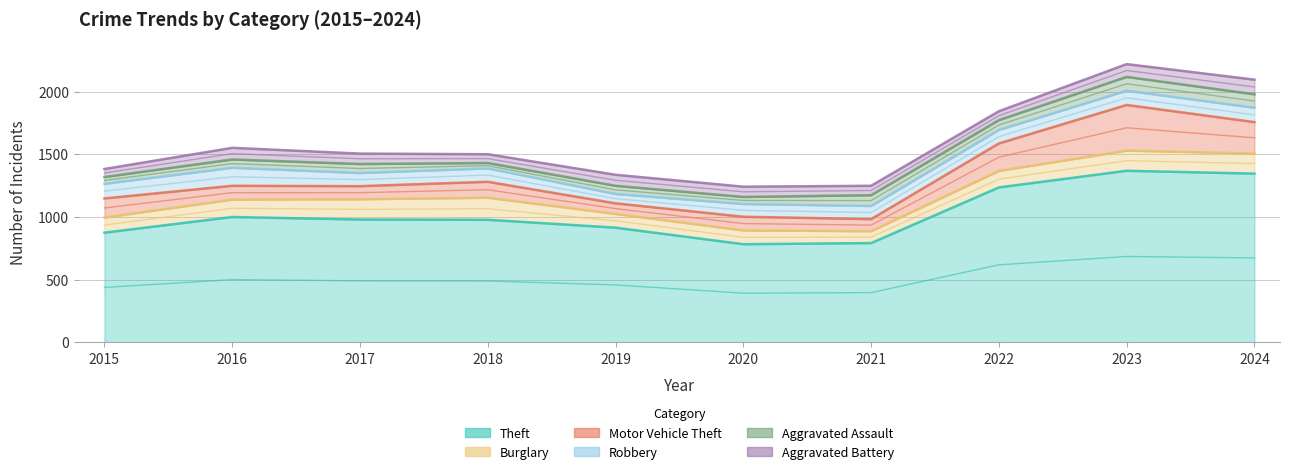

What is the difference between the maximum and minimum values in the Robbery series?

69